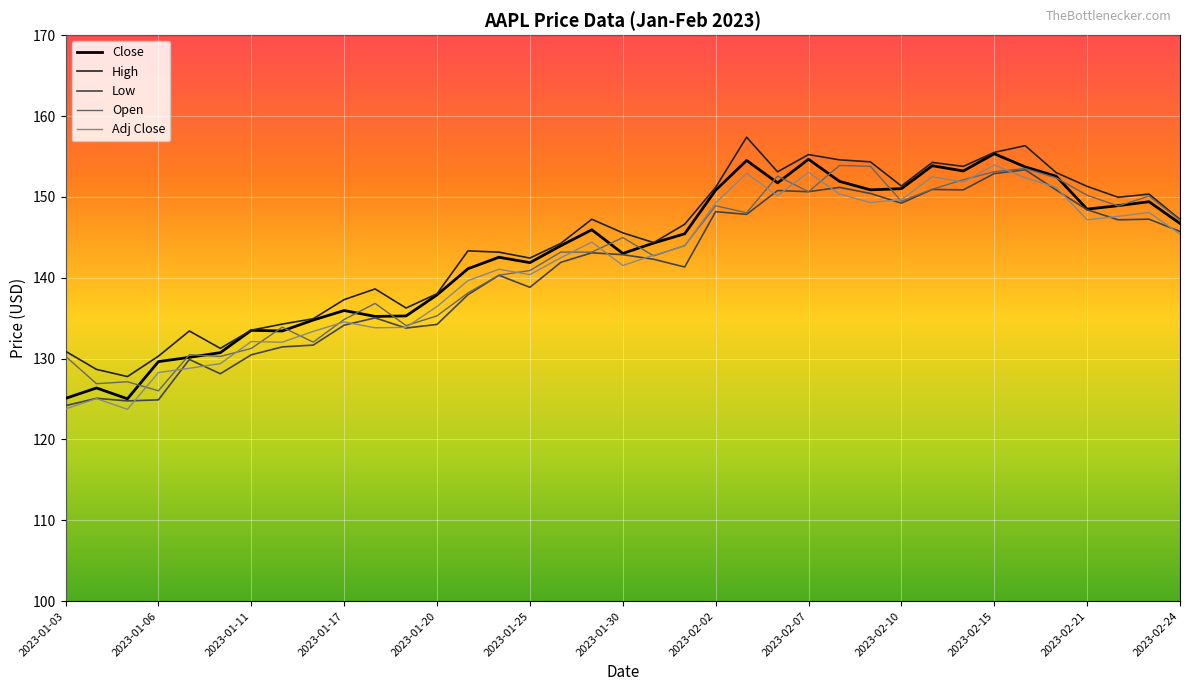

What is the minimum value for Close?

125.0